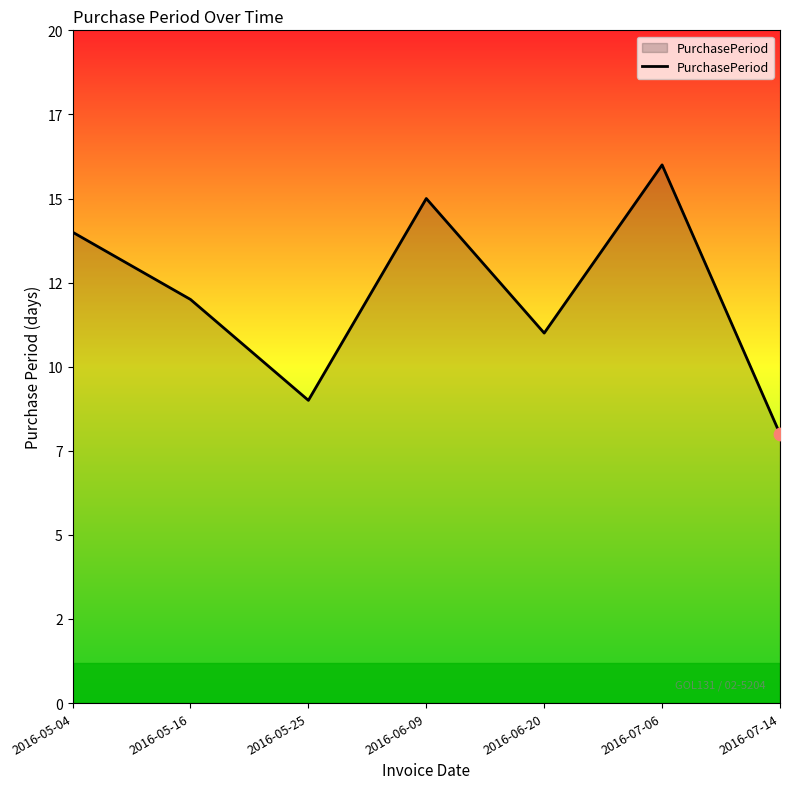

What is the change in value from 2016-05-04 to 2016-05-25?

-5